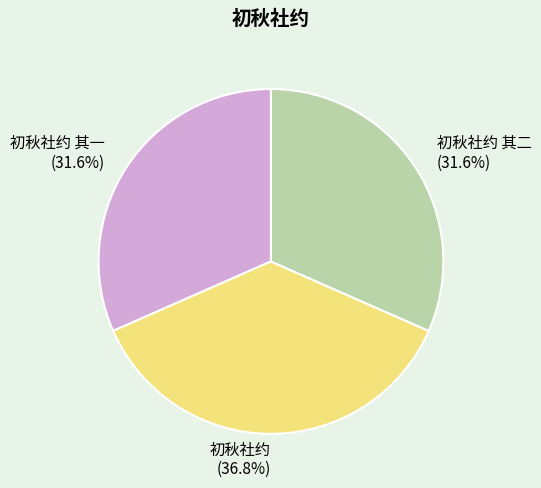

Is it true that 初秋社约 其二 is 32% of the pie?

True